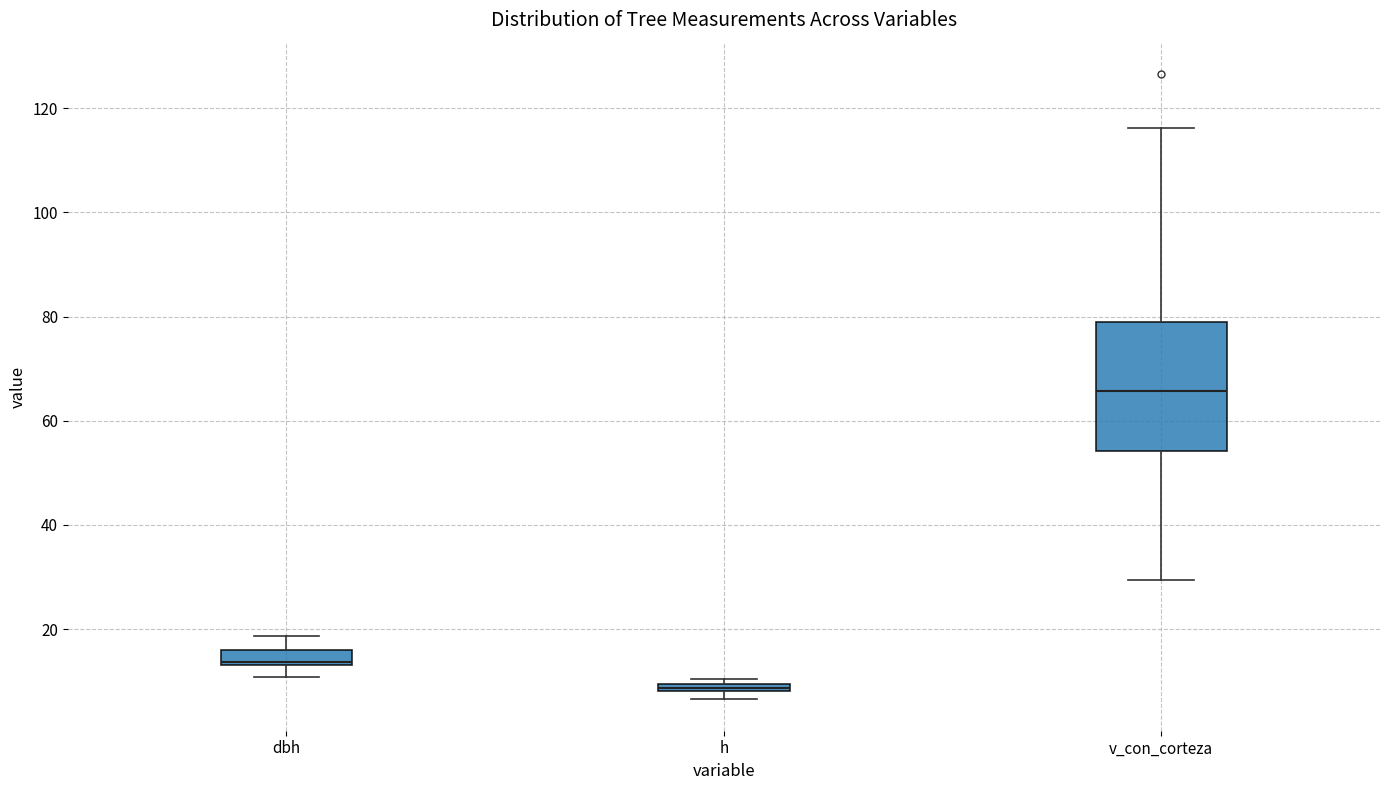

Where is the lower edge of the box for v_con_corteza on the y-axis? The values are not printed on the chart, so give them approximately, as read against the axis.

54